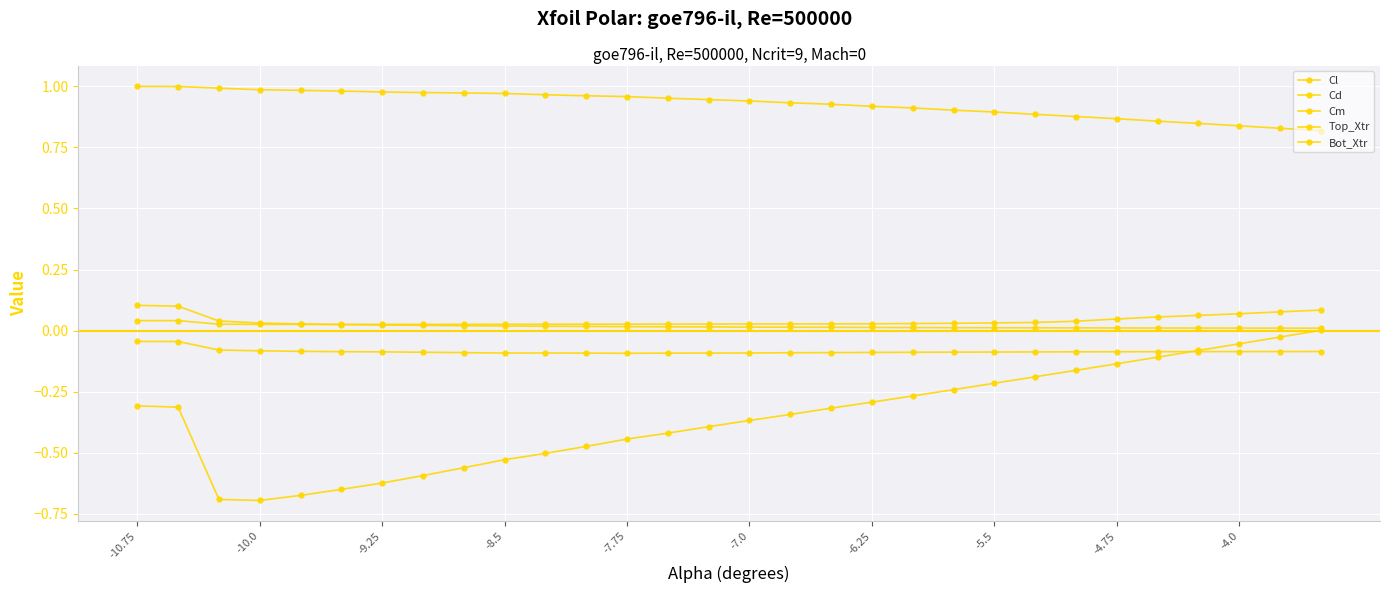

At how many categories does at least one series exceed 0?

30